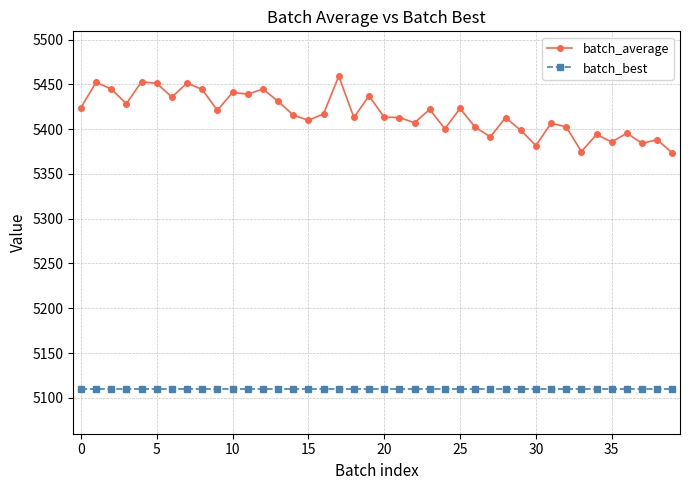

True or false: batch_average and batch_best cross at least once.

False